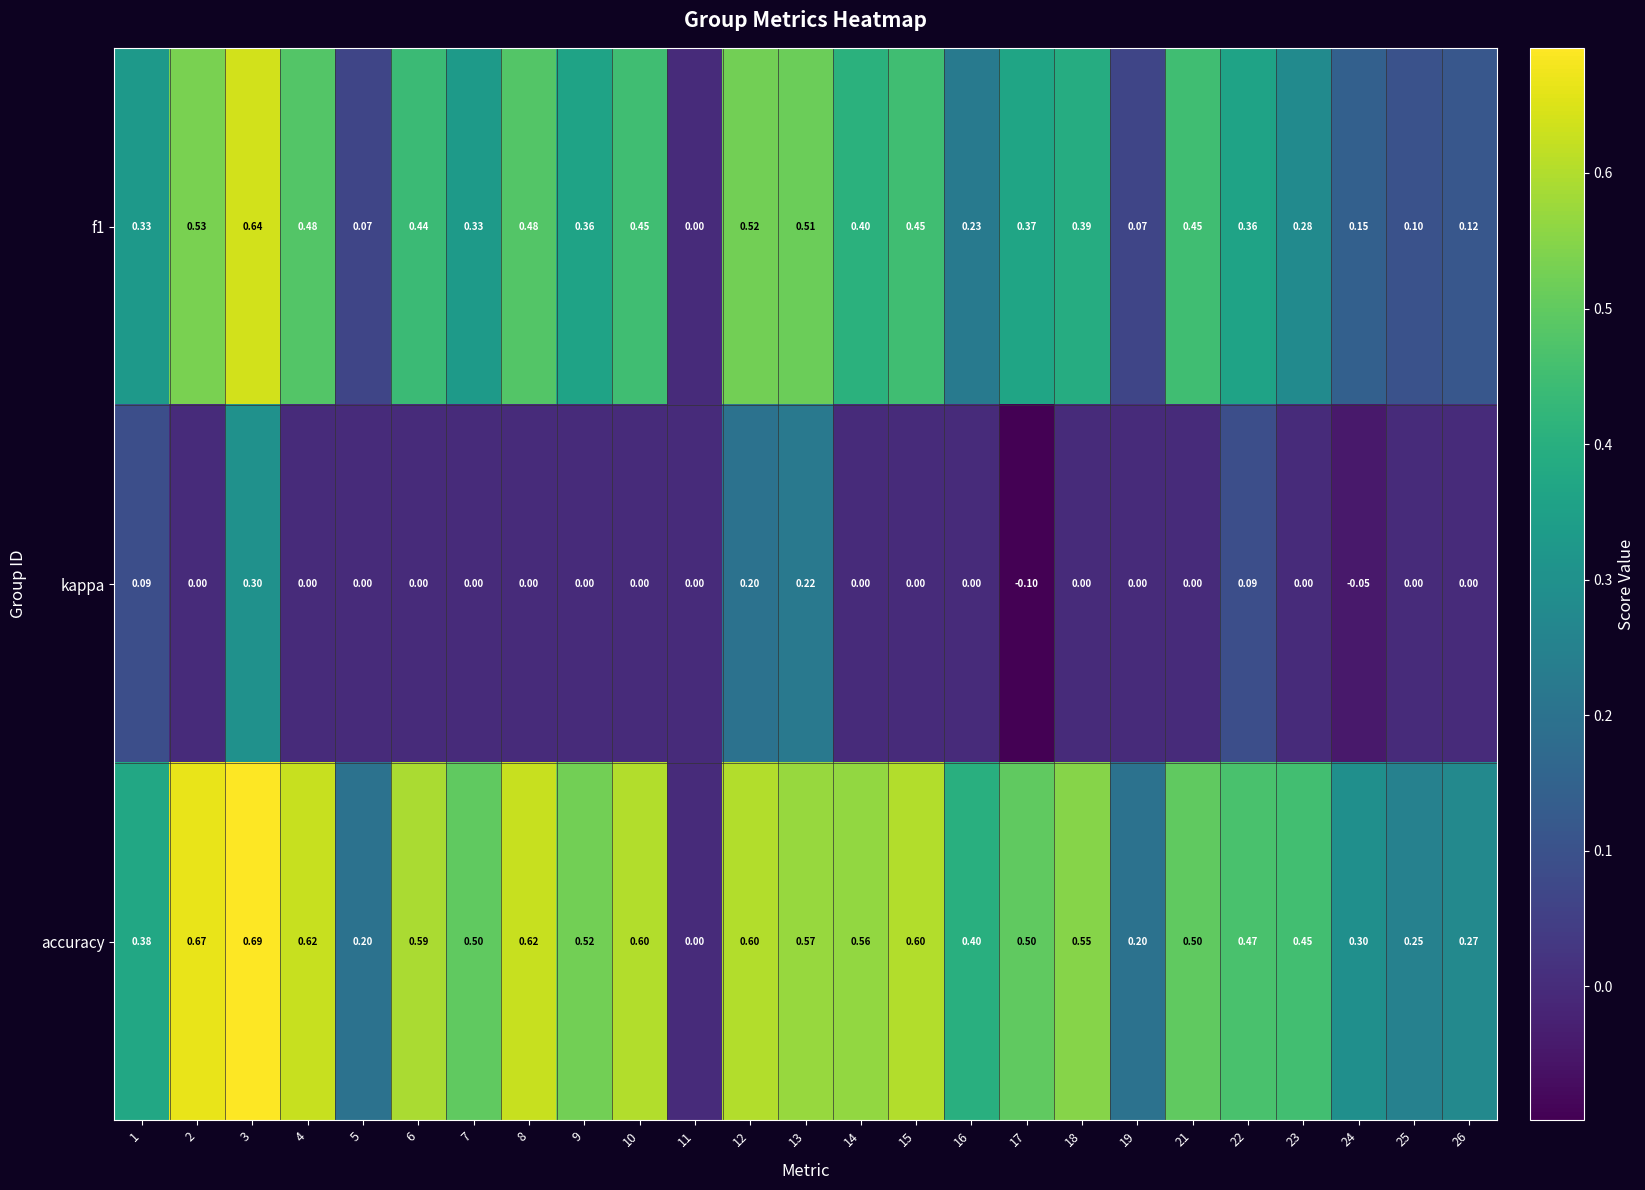

How many positive values does the accuracy series have?

24